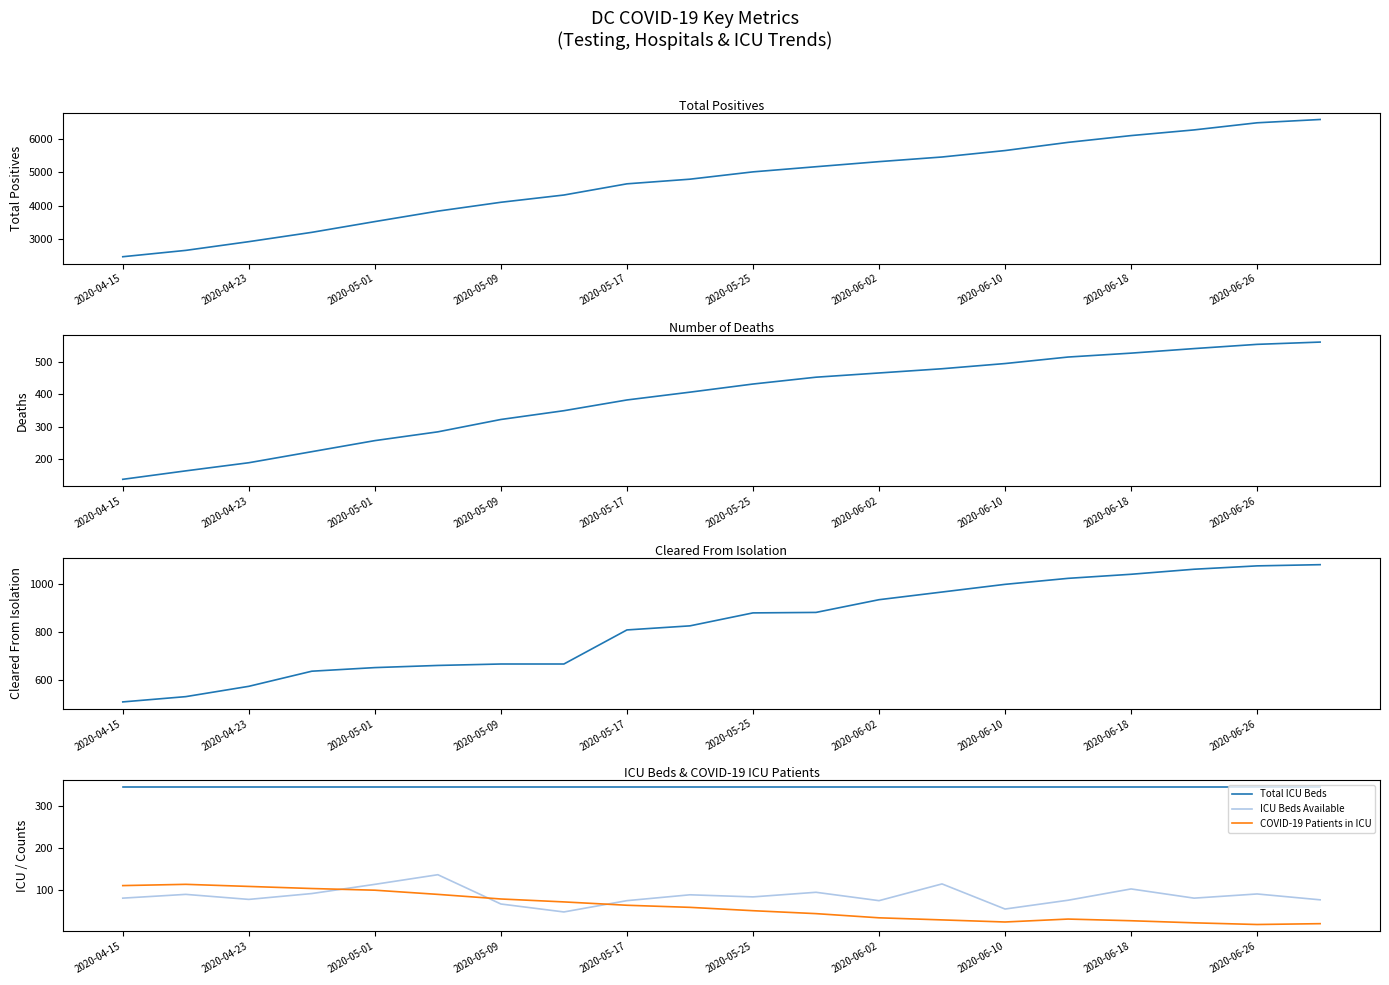

What is the highest value of the ICU Beds Available series?

136